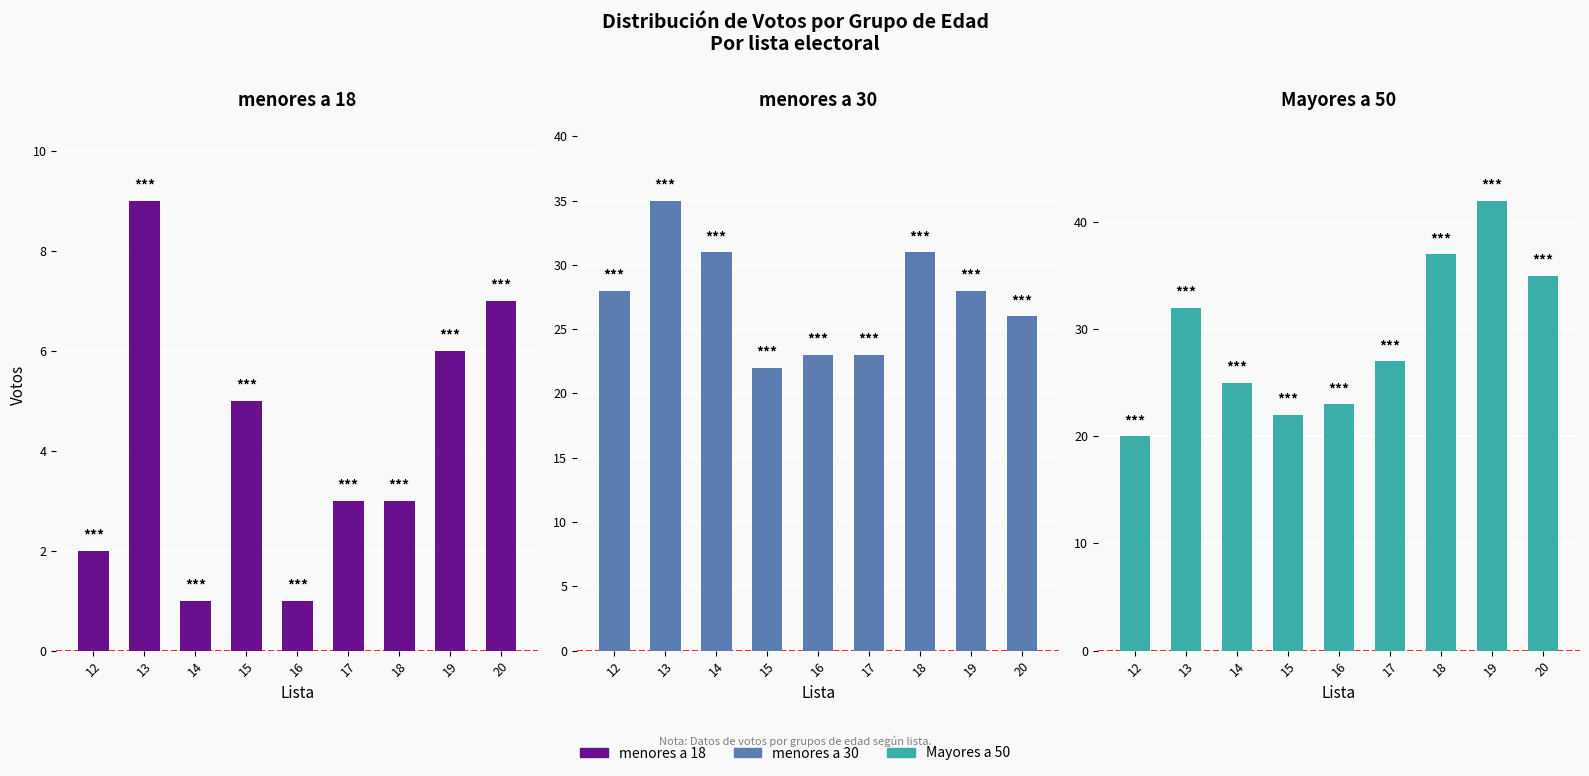

What is the value of the menores a 18 bar at the 3rd from the left?

1